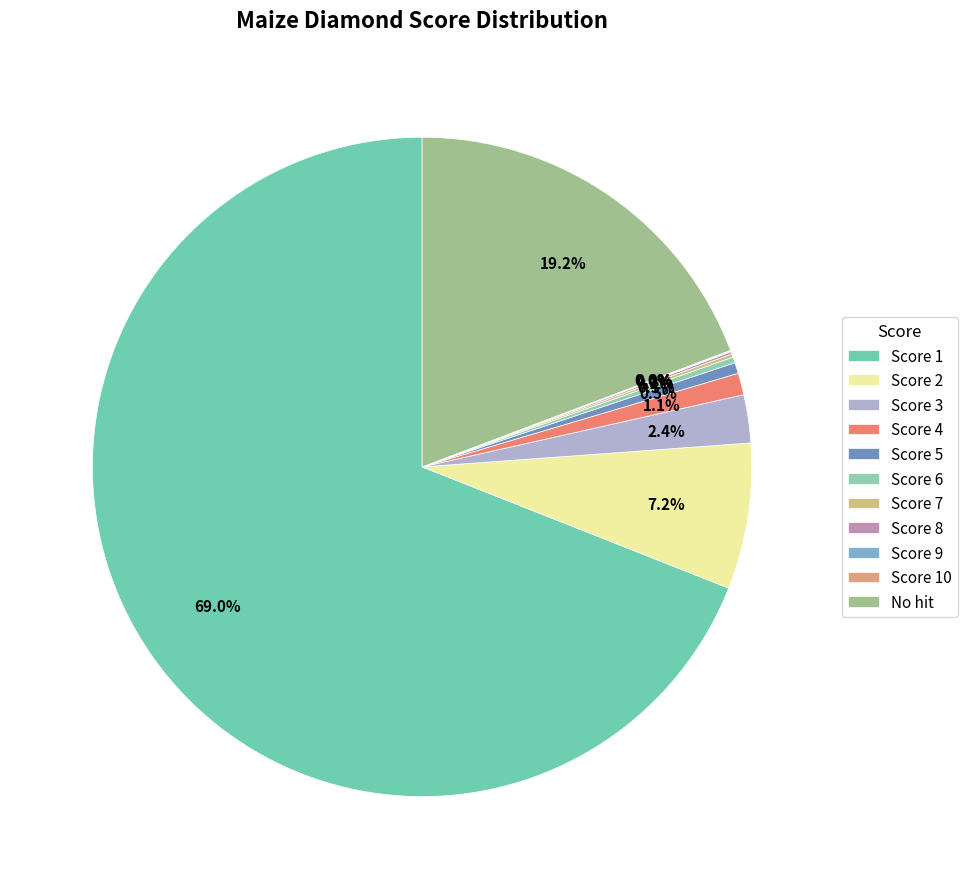

Which slice represents more than half of the pie?

Score 1